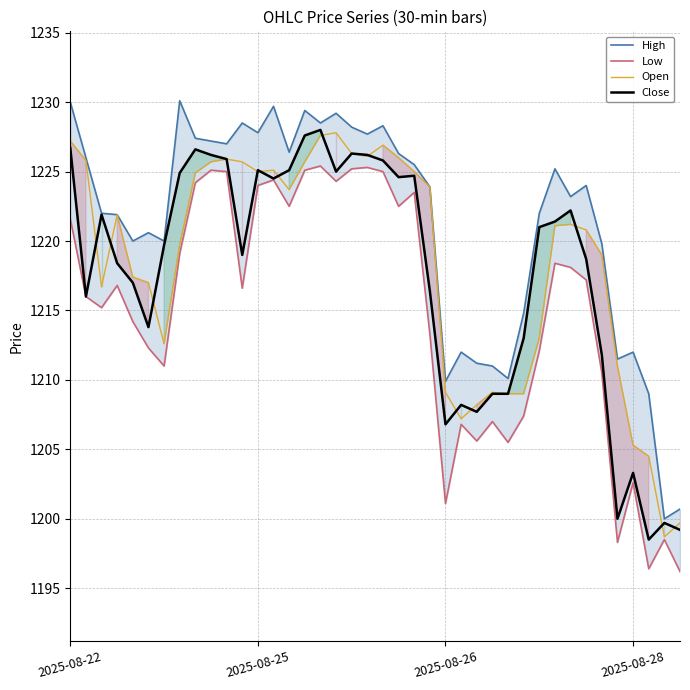

True or false: High has more than 1 interior local peaks.

True